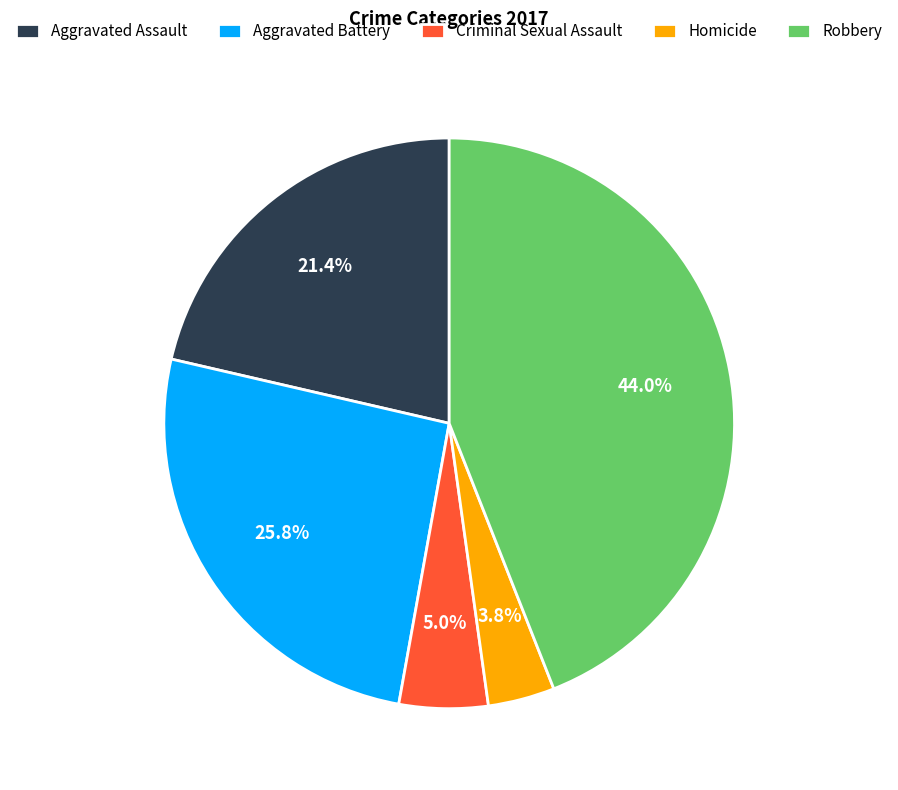

To the nearest percent, what portion does Homicide represent?

4%